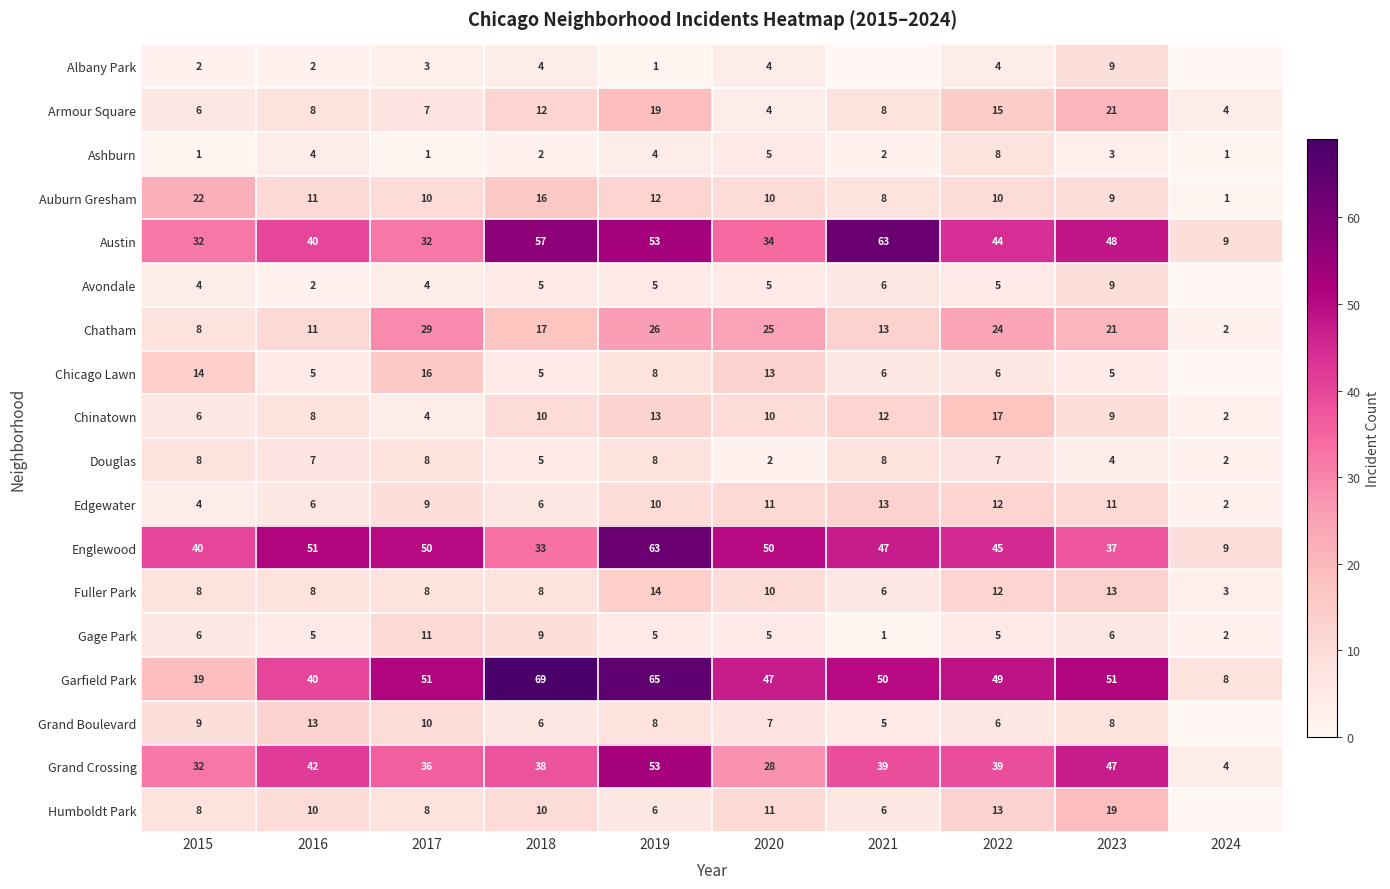

What is the total value across all series at 2018?

312